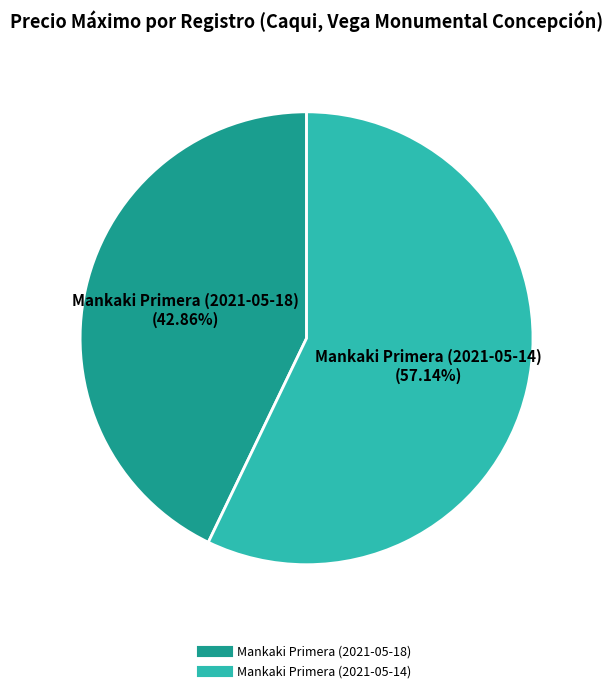

What percentage is the Mankaki Primera (2021-05-18) slice, to the nearest percent?

43%